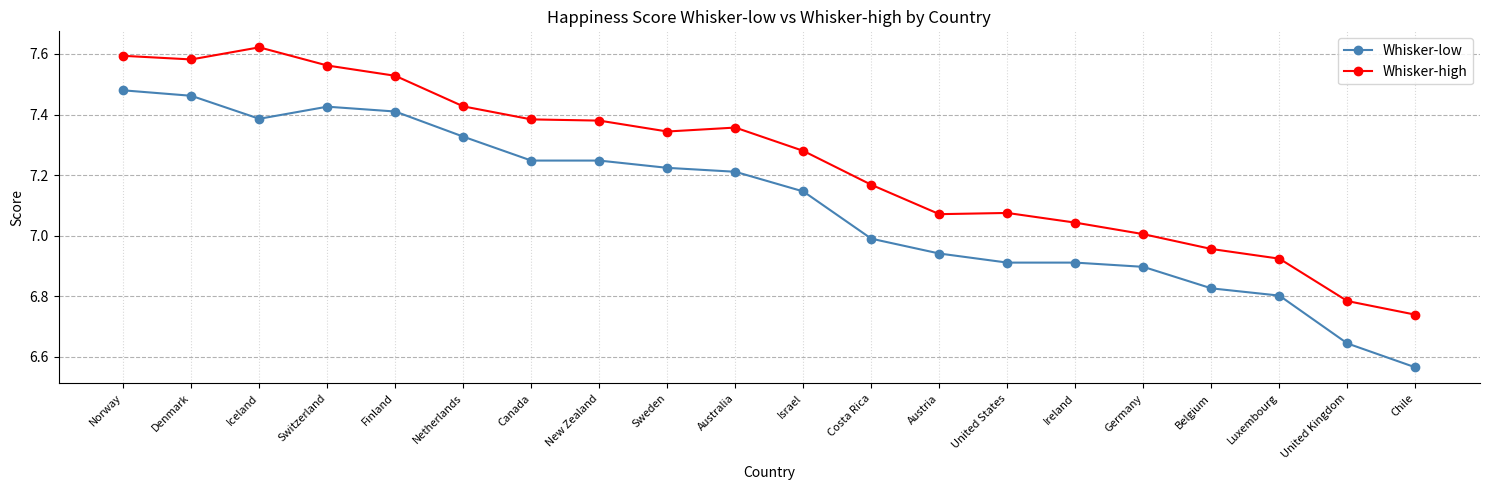

What is the difference between the Whisker-low values at Ireland and Finland?

0.5